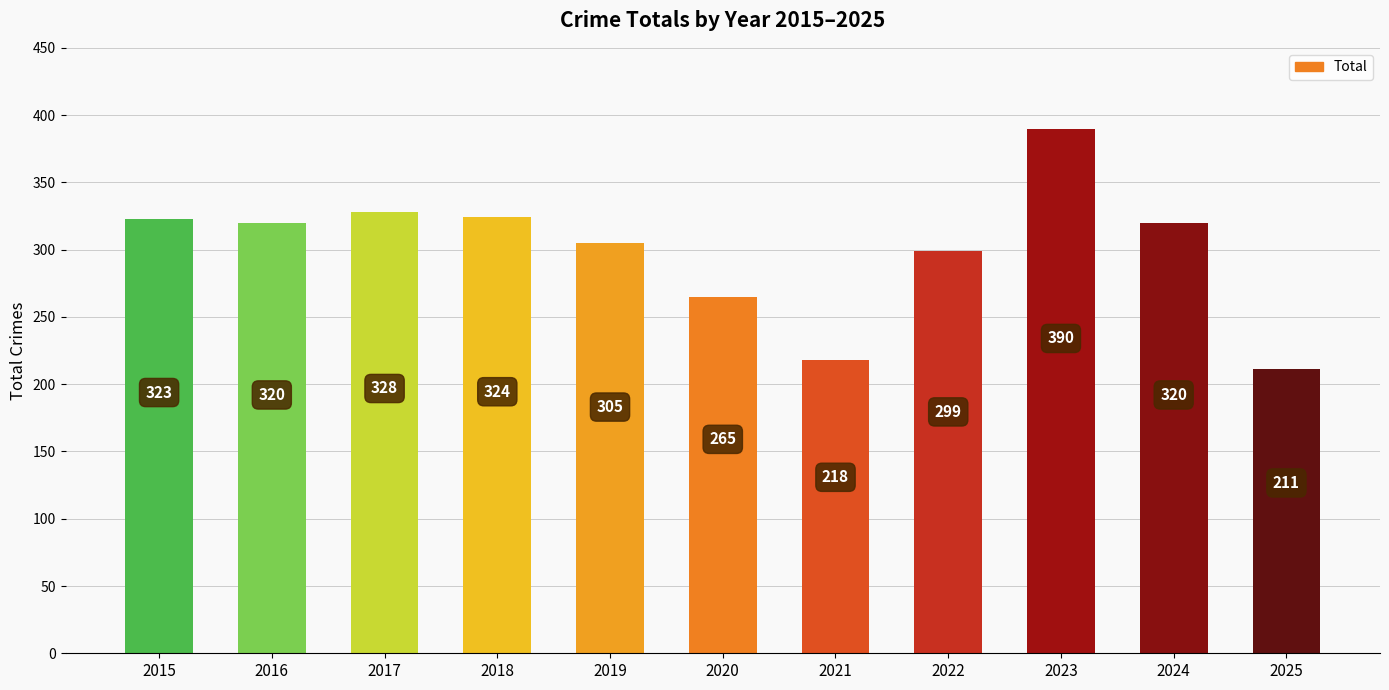

Which label corresponds to the largest value in the chart?

2023